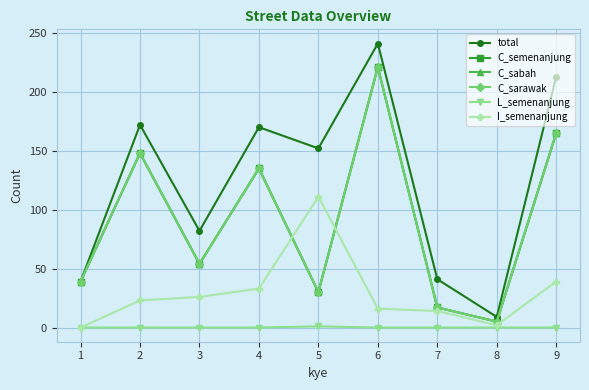

Does the chart have visible grid lines?

Yes